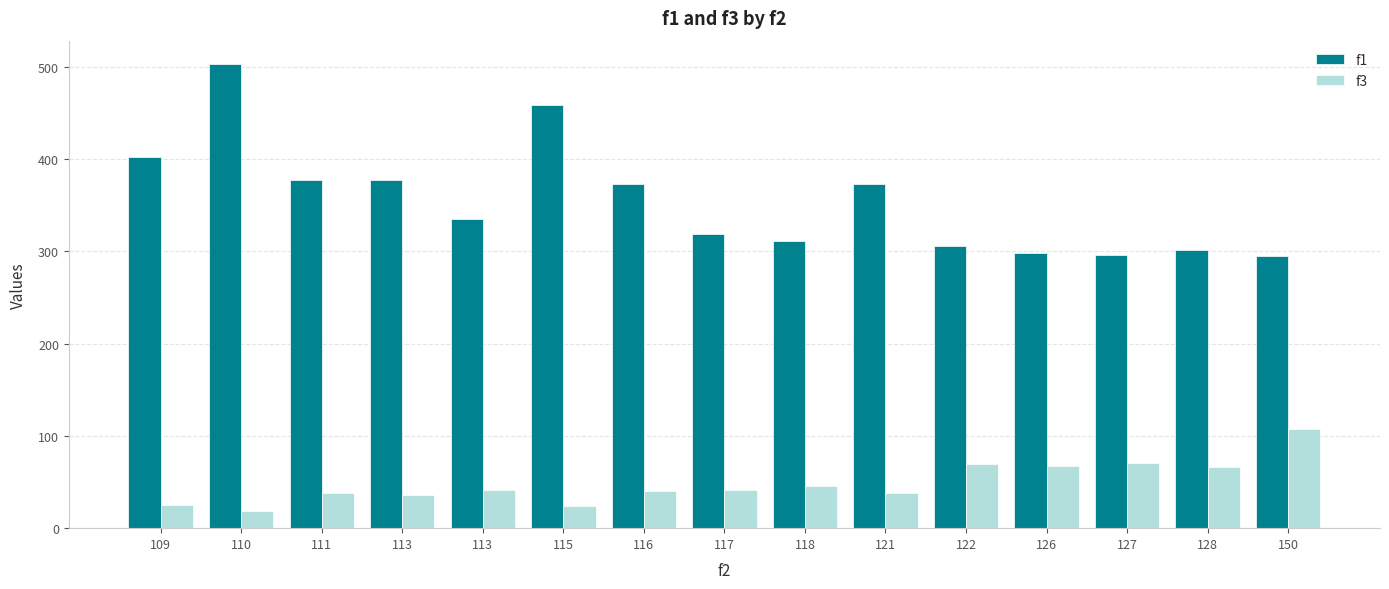

What is the difference between the f3 values at 117 and 122?

28.0